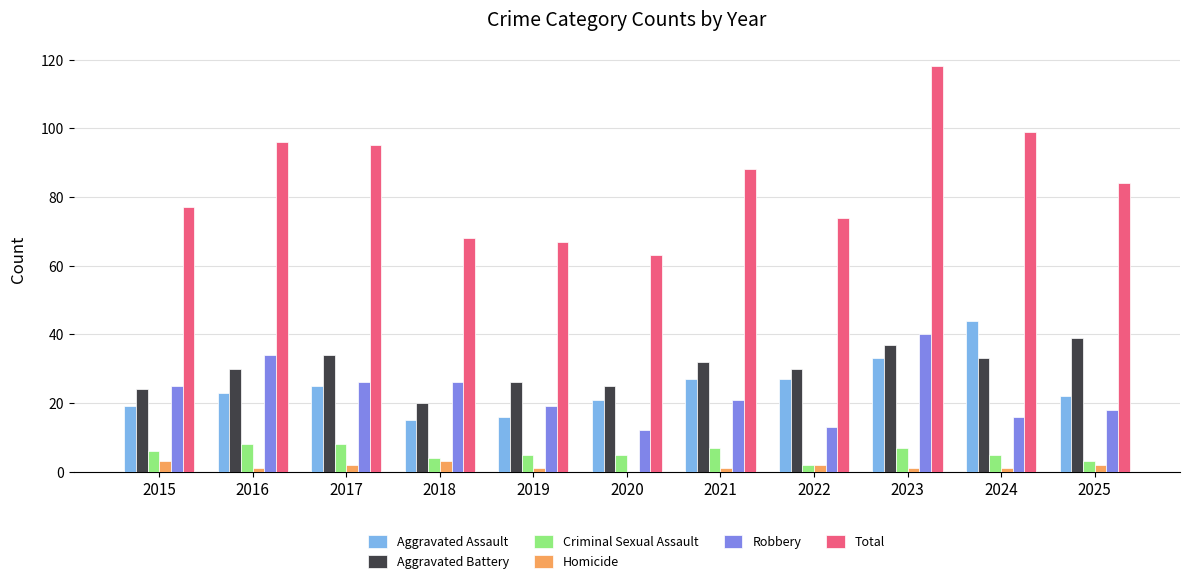

Reading left to right, list all the values displayed in this chart.

Aggravated Assault: 2015=19	2016=23	2017=25	2018=15	2019=16	2020=21	2021=27	2022=27	2023=33	2024=44	2025=22
Aggravated Battery: 2015=24	2016=30	2017=34	2018=20	2019=26	2020=25	2021=32	2022=30	2023=37	2024=33	2025=39
Criminal Sexual Assault: 2015=6	2016=8	2017=8	2018=4	2019=5	2020=5	2021=7	2022=2	2023=7	2024=5	2025=3
Homicide: 2015=3	2016=1	2017=2	2018=3	2019=1	2020=0	2021=1	2022=2	2023=1	2024=1	2025=2
Robbery: 2015=25	2016=34	2017=26	2018=26	2019=19	2020=12	2021=21	2022=13	2023=40	2024=16	2025=18
Total: 2015=77	2016=96	2017=95	2018=68	2019=67	2020=63	2021=88	2022=74	2023=118	2024=99	2025=84